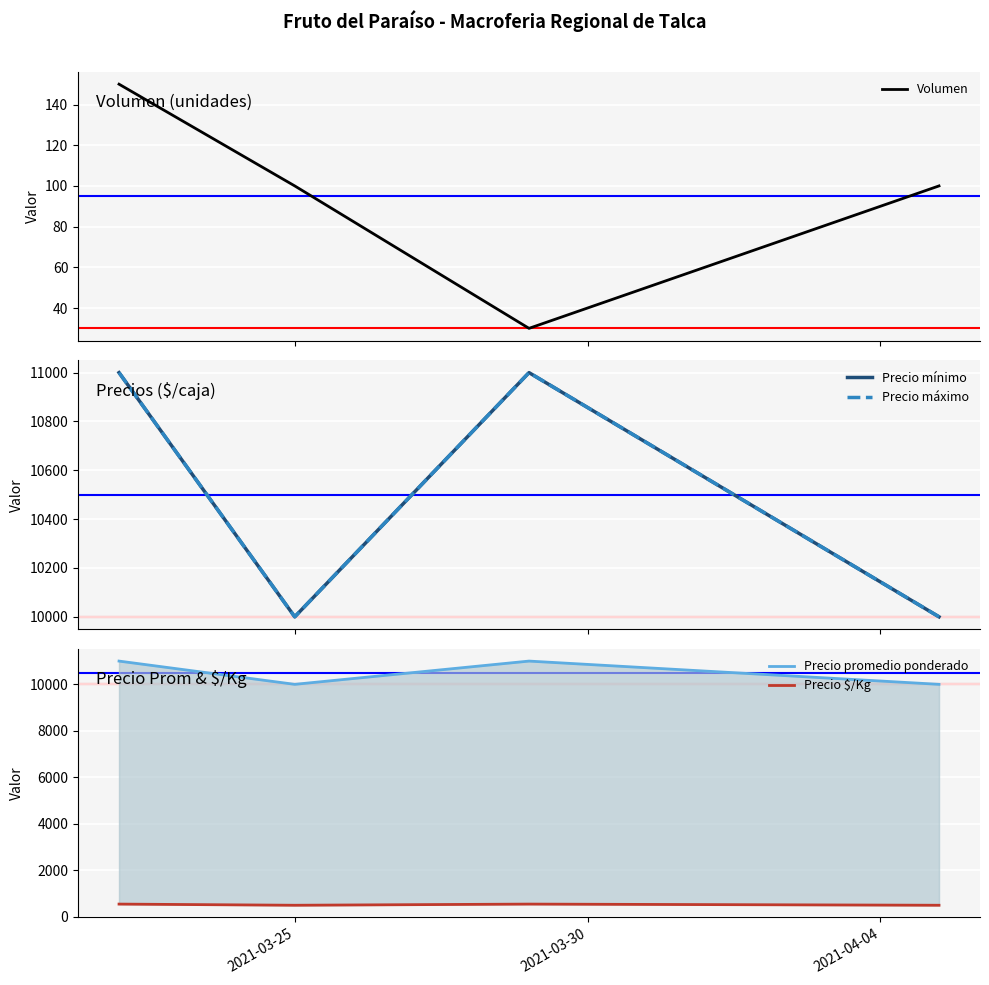

Does the chart display data point markers on the line(s)?

No